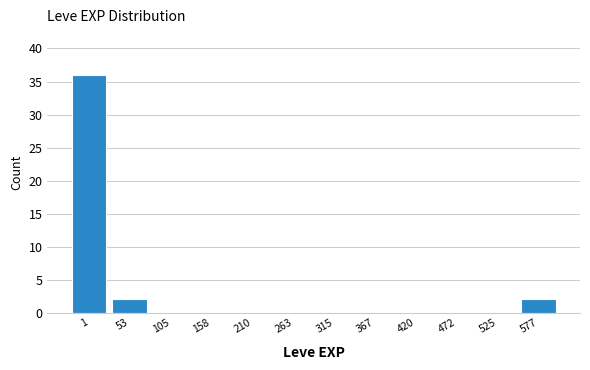

Reading left to right, what are all the values shown in this chart?

1=36	53=2	105=0	158=0	210=0	263=0	315=0	367=0	420=0	472=0	525=0	577=2